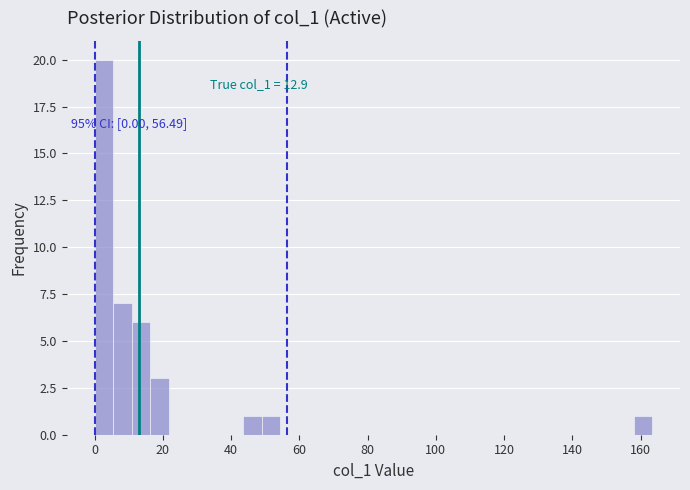

Read against the x-axis, roughly where is the centre of the tallest bar?

2